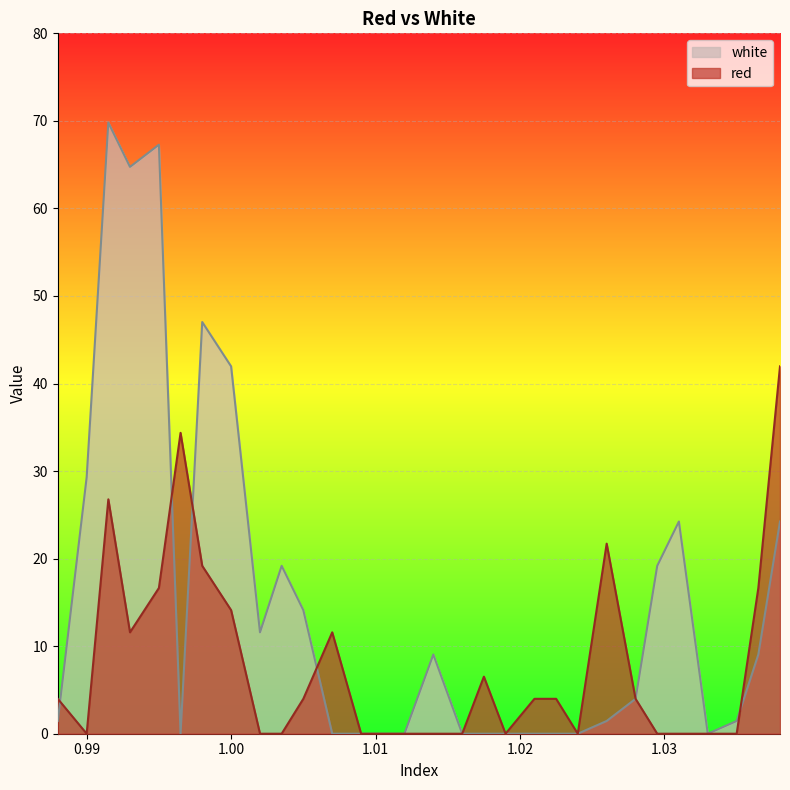

In red, how many points are higher than both neighbors (excluding endpoints)?

5